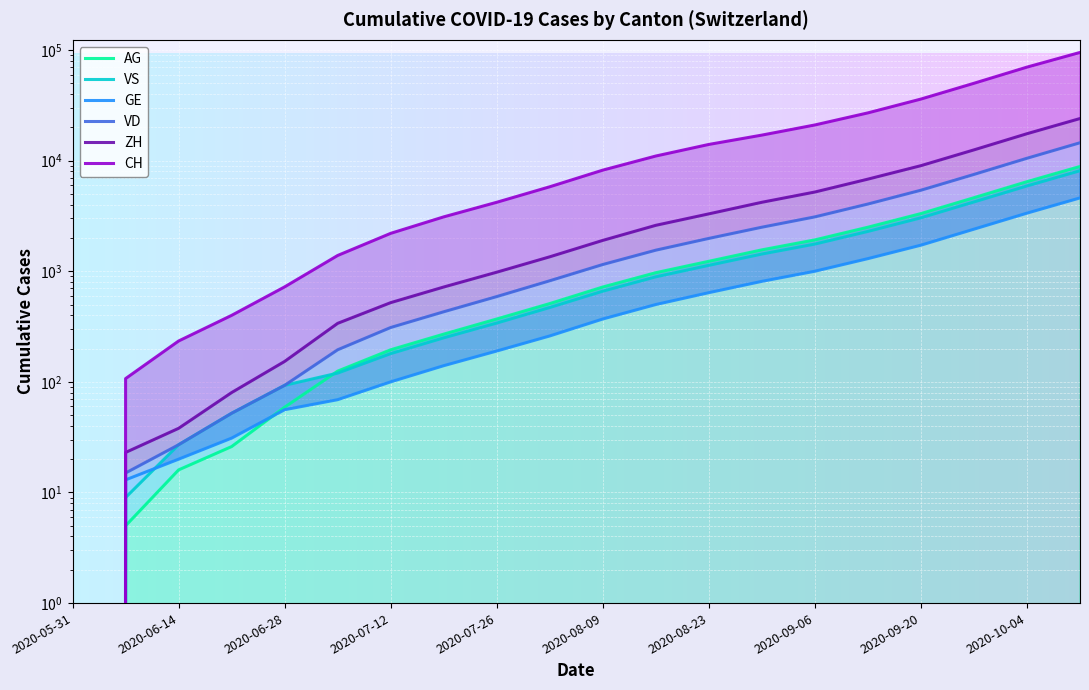

List the labels in order of GE value, largest first.

2020-10-11, 2020-10-04, 2020-09-27, 2020-09-20, 2020-09-13, 2020-09-06, 2020-08-30, 2020-08-23, 2020-08-16, 2020-08-09, 2020-08-02, 2020-07-26, 2020-07-19, 2020-07-12, 2020-07-05, 2020-06-28, 2020-06-21, 2020-06-14, 2020-06-07, 2020-05-31